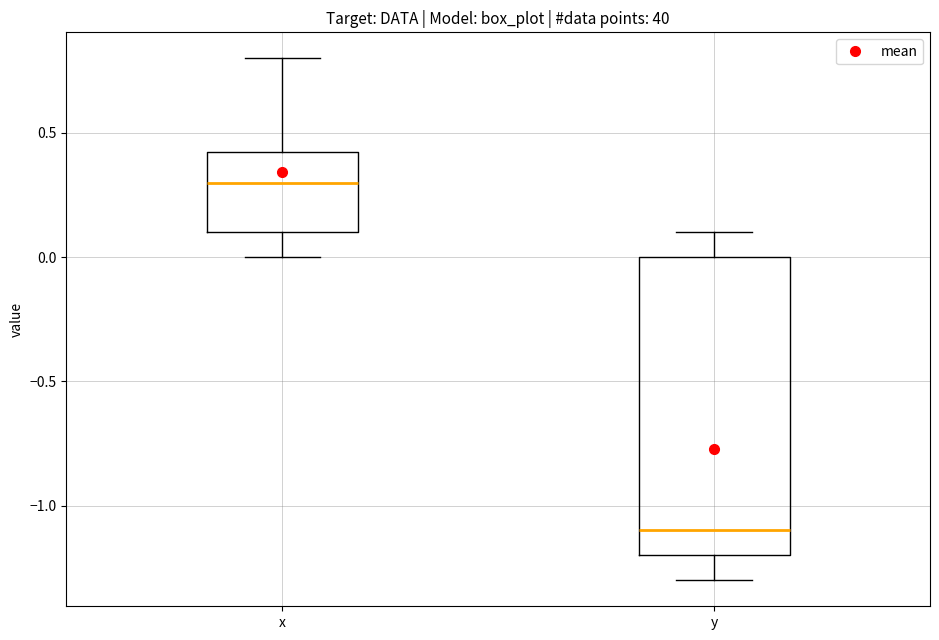

Where does the upper whisker of the box for y end on the y-axis? The values are not printed on the chart, so give them approximately, as read against the axis.

0.10